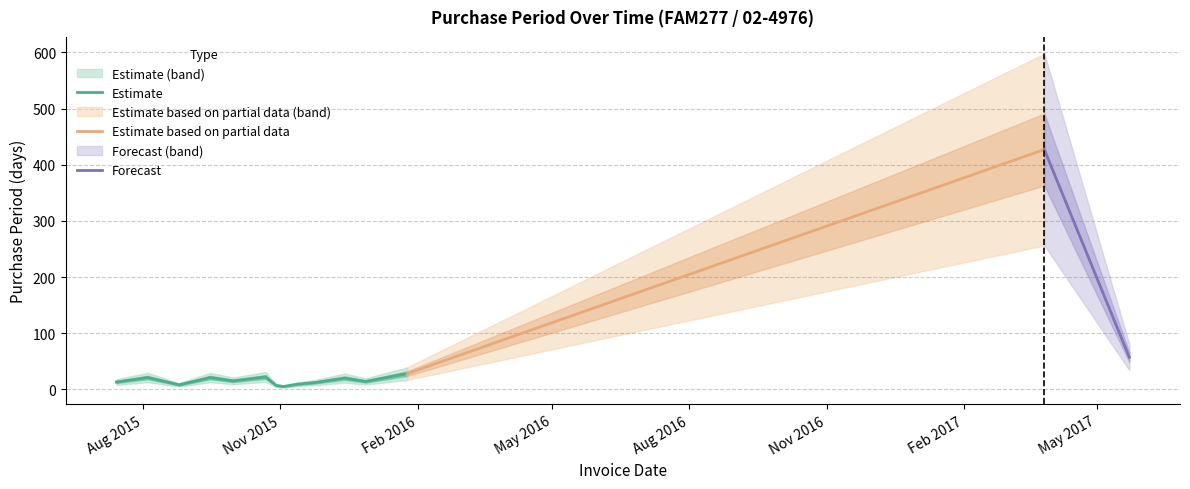

Which has a higher value, 2015-11-12 or 2015-08-25?

2015-11-12